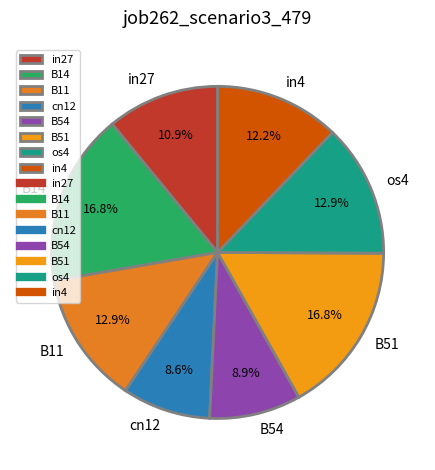

How many slices are in this pie chart?

8